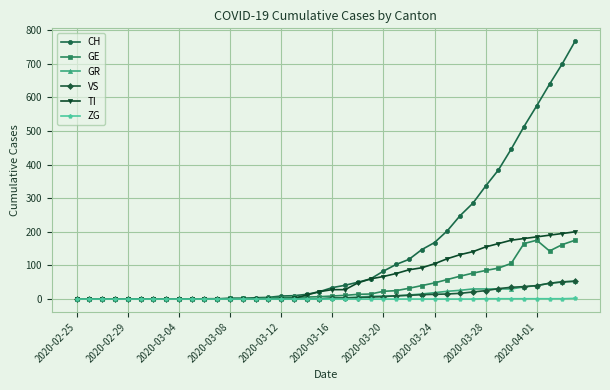

What is the difference between the maximum and minimum values in the VS series?

53